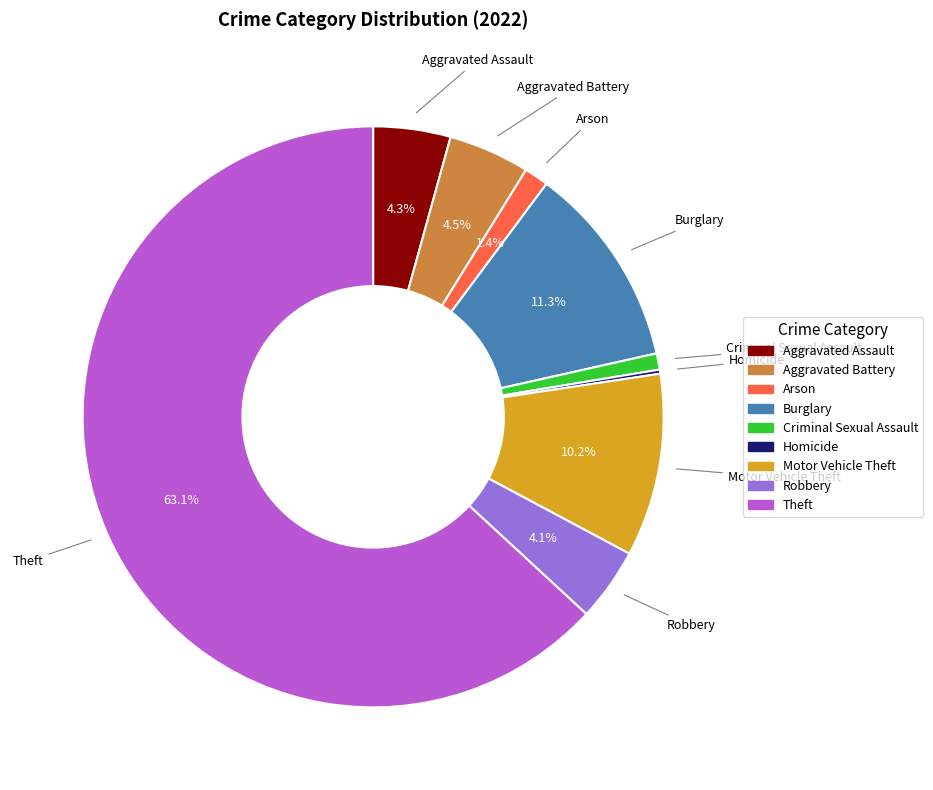

What is the largest slice in the pie chart?

Theft